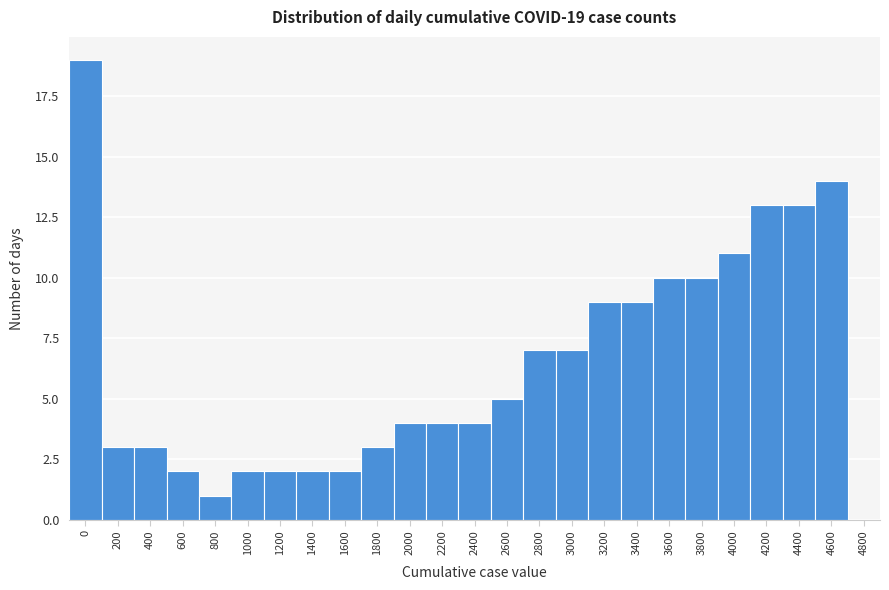

Reading left to right, what are all the values shown in this chart?

0=19	200=3	400=3	600=2	800=1	1000=2	1200=2	1400=2	1600=2	1800=3	2000=4	2200=4	2400=4	2600=5	2800=7	3000=7	3200=9	3400=9	3600=10	3800=10	4000=11	4200=13	4400=13	4600=14	4800=0